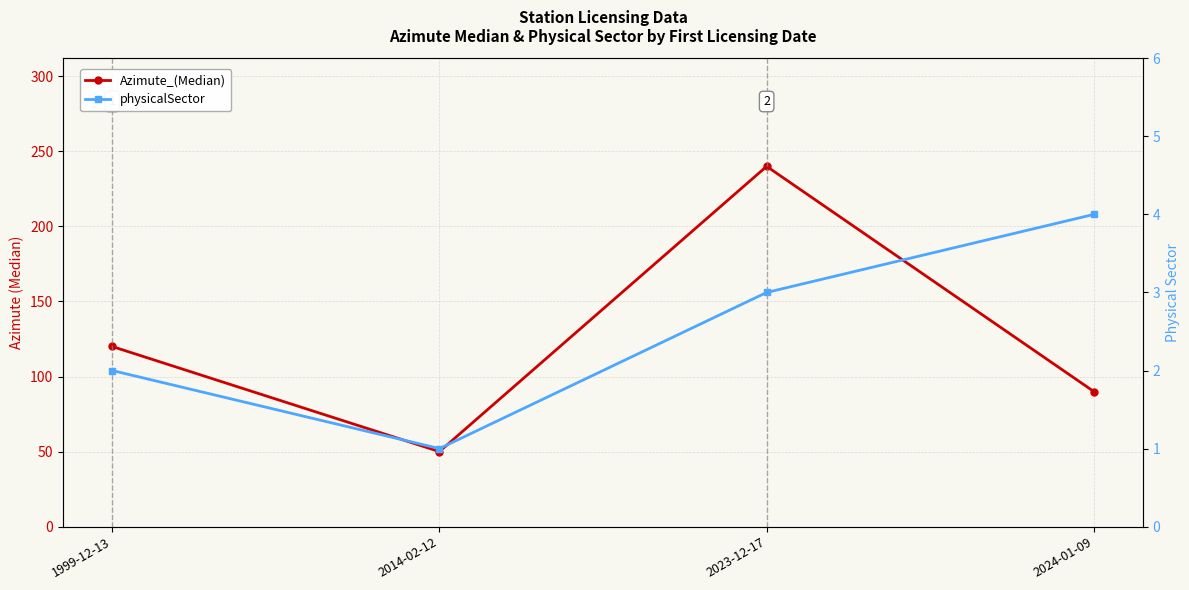

What are all the series names shown in the legend?

Azimute_(Median), physicalSector